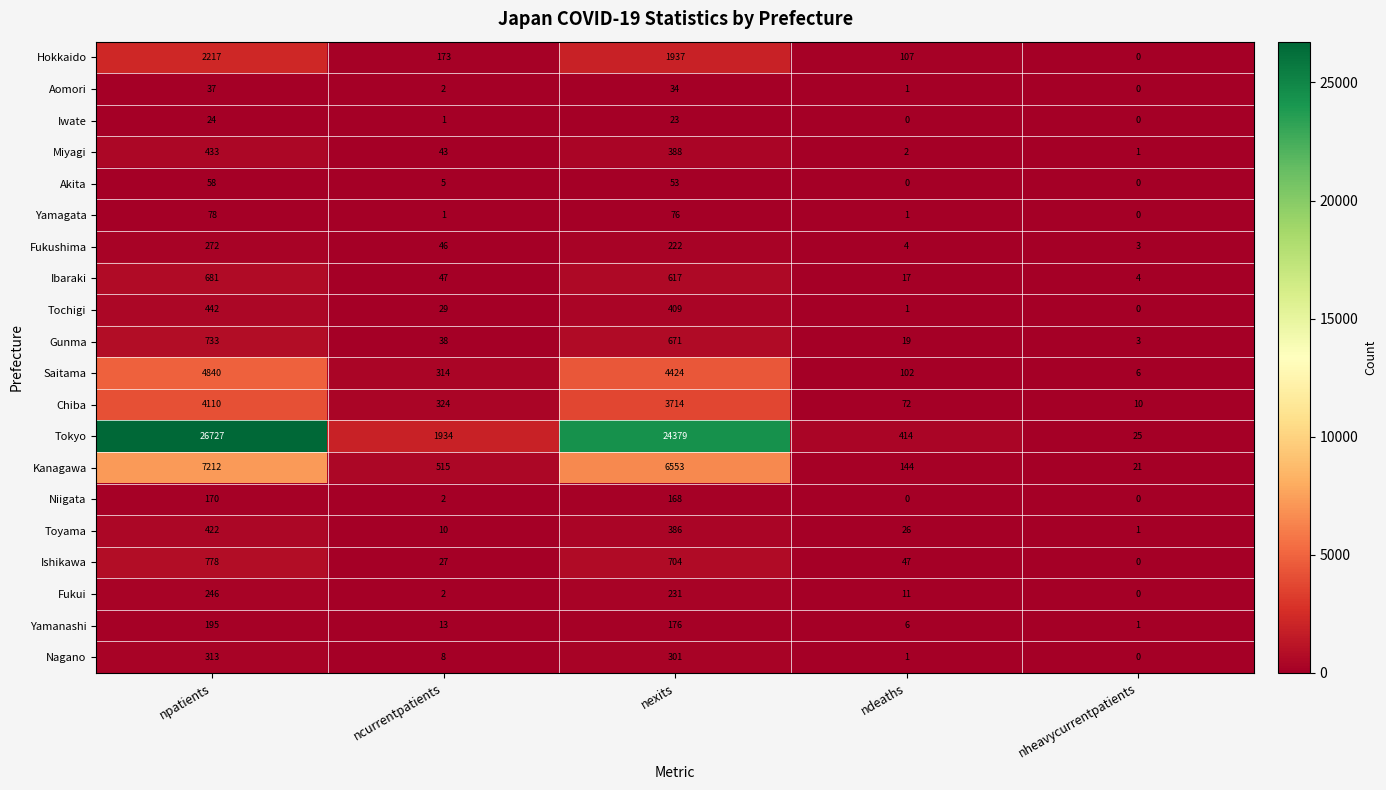

Count the number of data series in this chart.

20